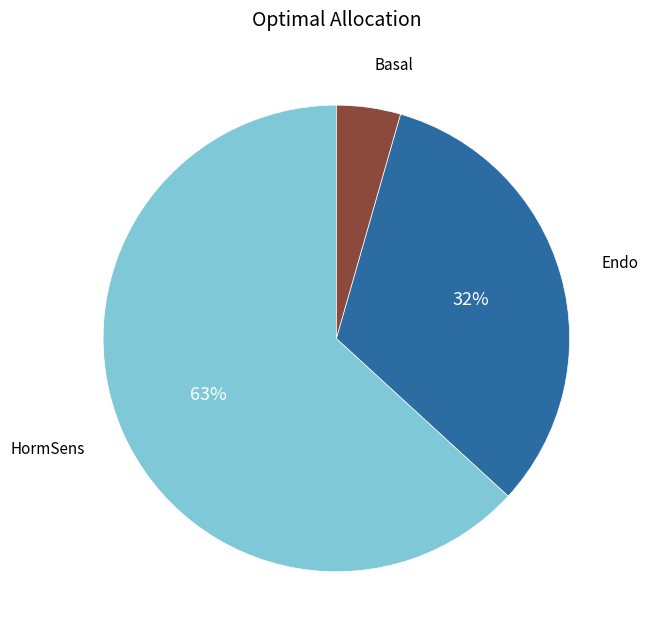

To the nearest percent, what is the average slice percentage?

33%